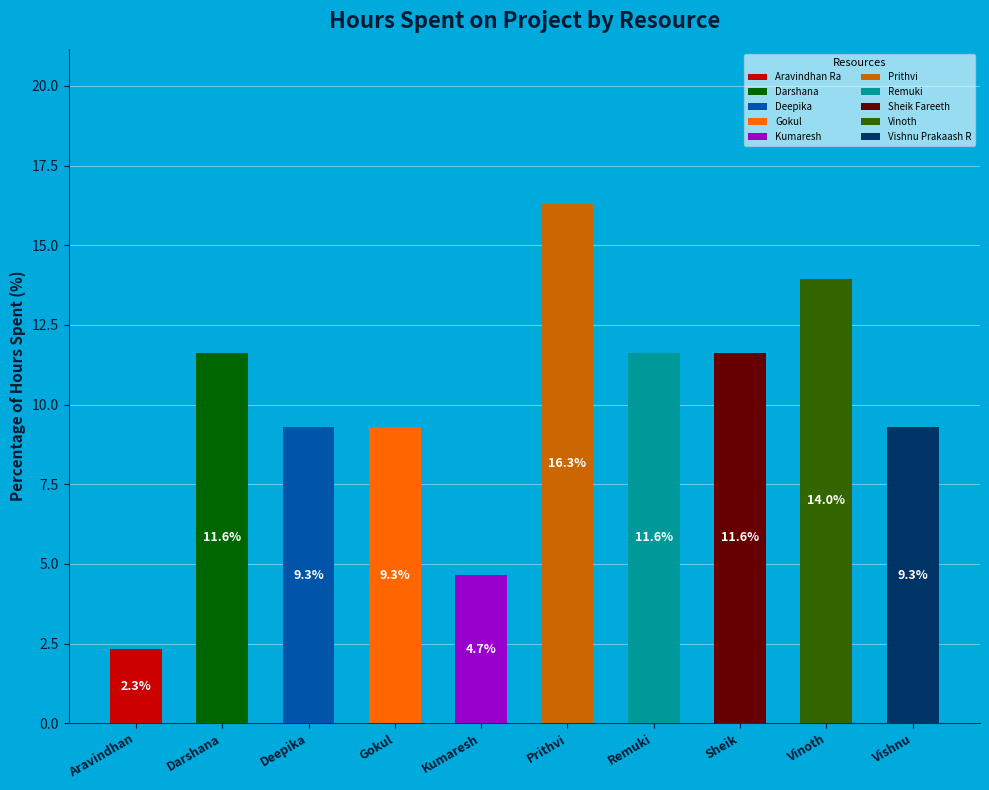

Rank the categories by value from lowest to highest.

Aravindhan, Kumaresh, Deepika, Gokul, Vishnu, Darshana, Remuki, Sheik, Vinoth, Prithvi